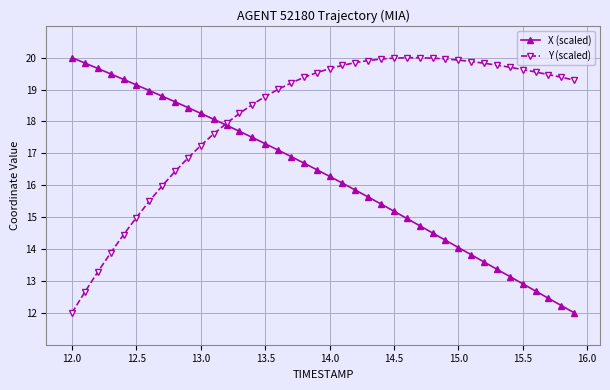

What is the value of the Y (scaled) point at the 24th from the left?

19.9